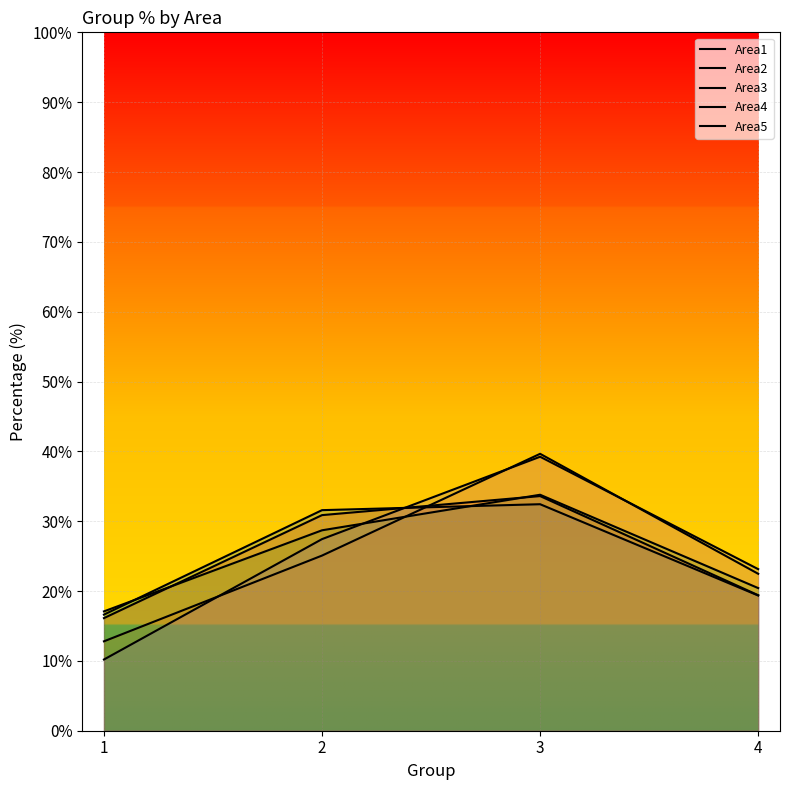

Is the value of Area4 at 2 greater than the value of Area3 at 3?

No